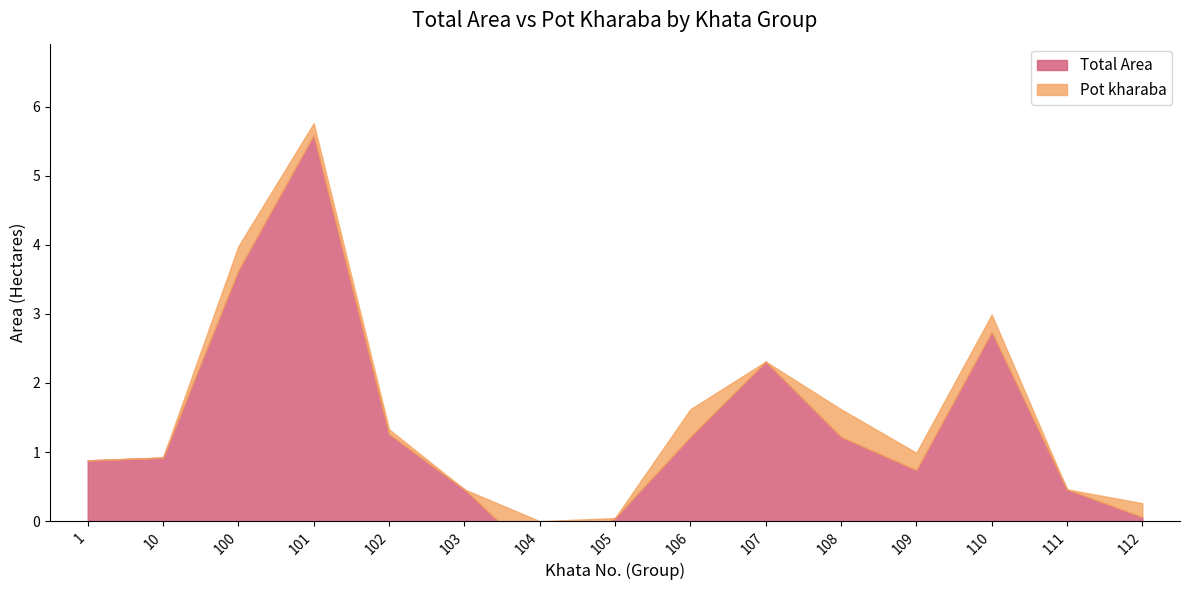

What is the maximum value shown in the chart?

5.8